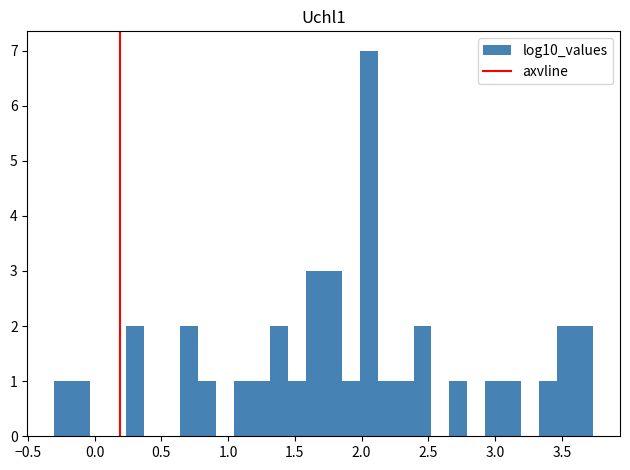

Read against the x-axis, roughly where is the centre of the tallest bar?

2.05